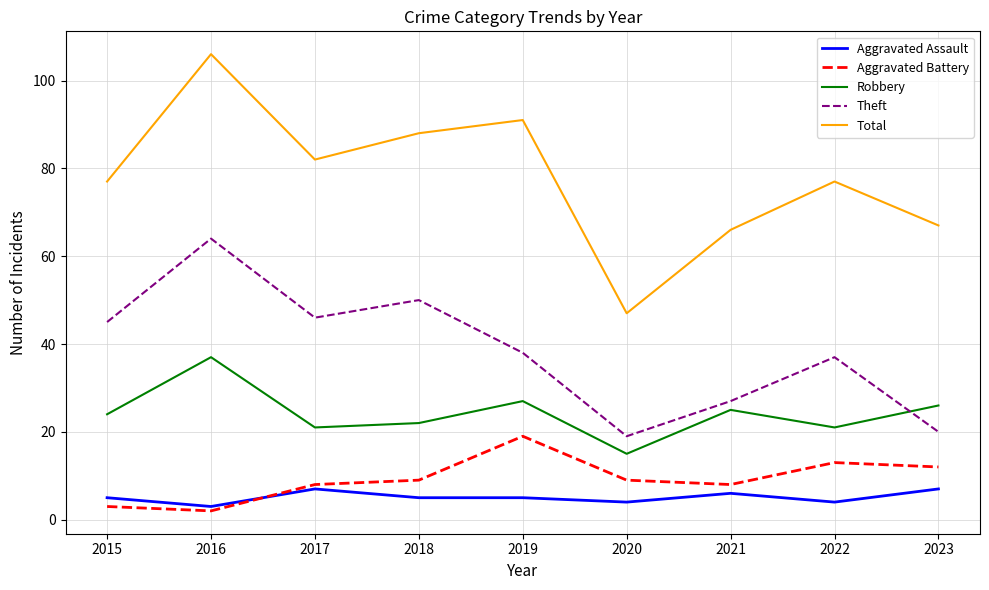

What is the difference between the maximum and minimum values in the Theft series?

45